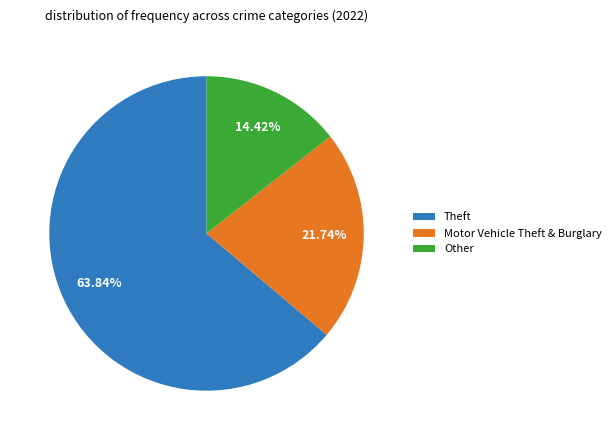

Is the sum of Motor Vehicle Theft & Burglary and Other greater than half?

No